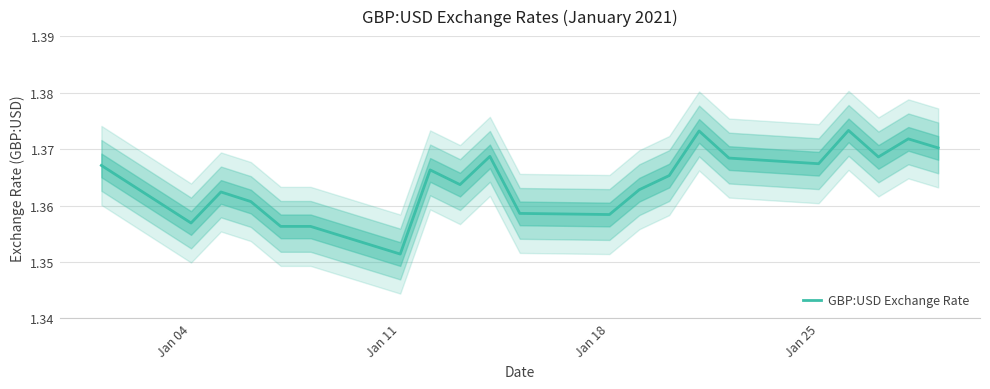

True or false: the data shows 0.7 at 13.

False